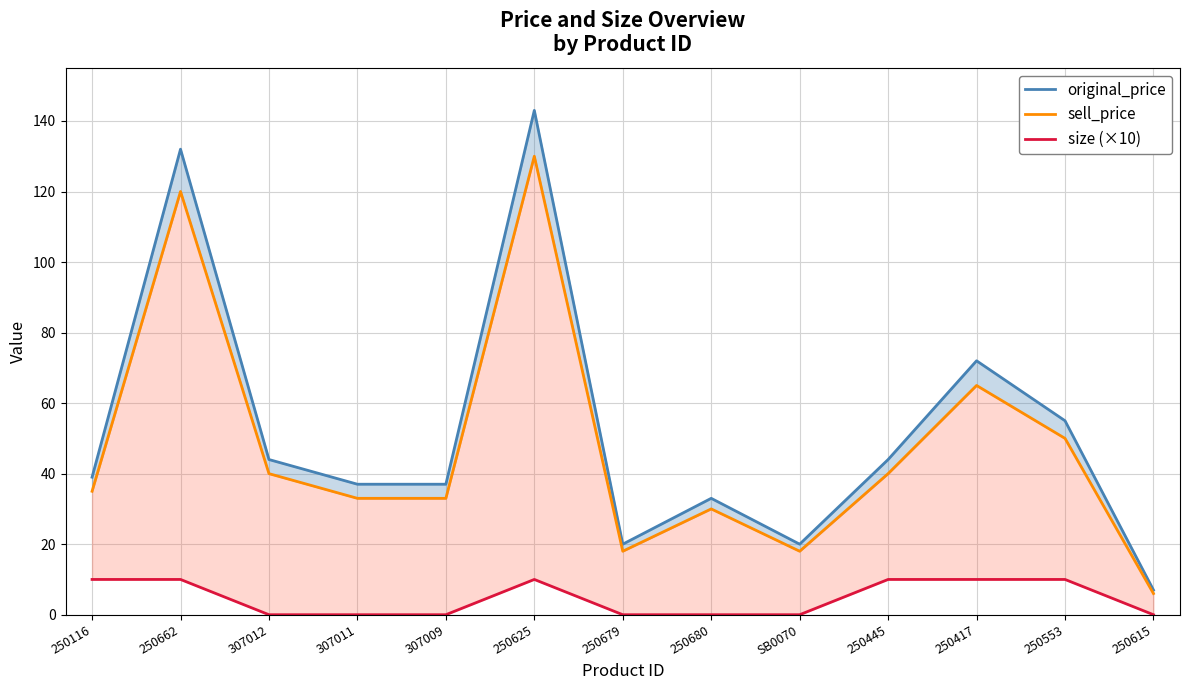

What are all the series names shown in the legend?

original_price, sell_price, size (×10)